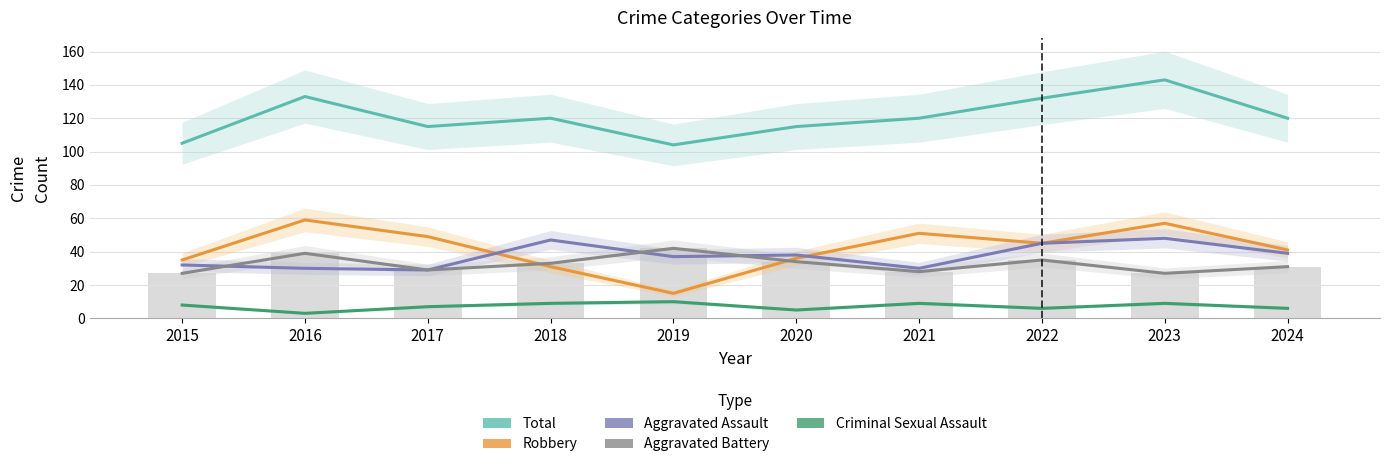

What is the total value across all series at 2016?

264